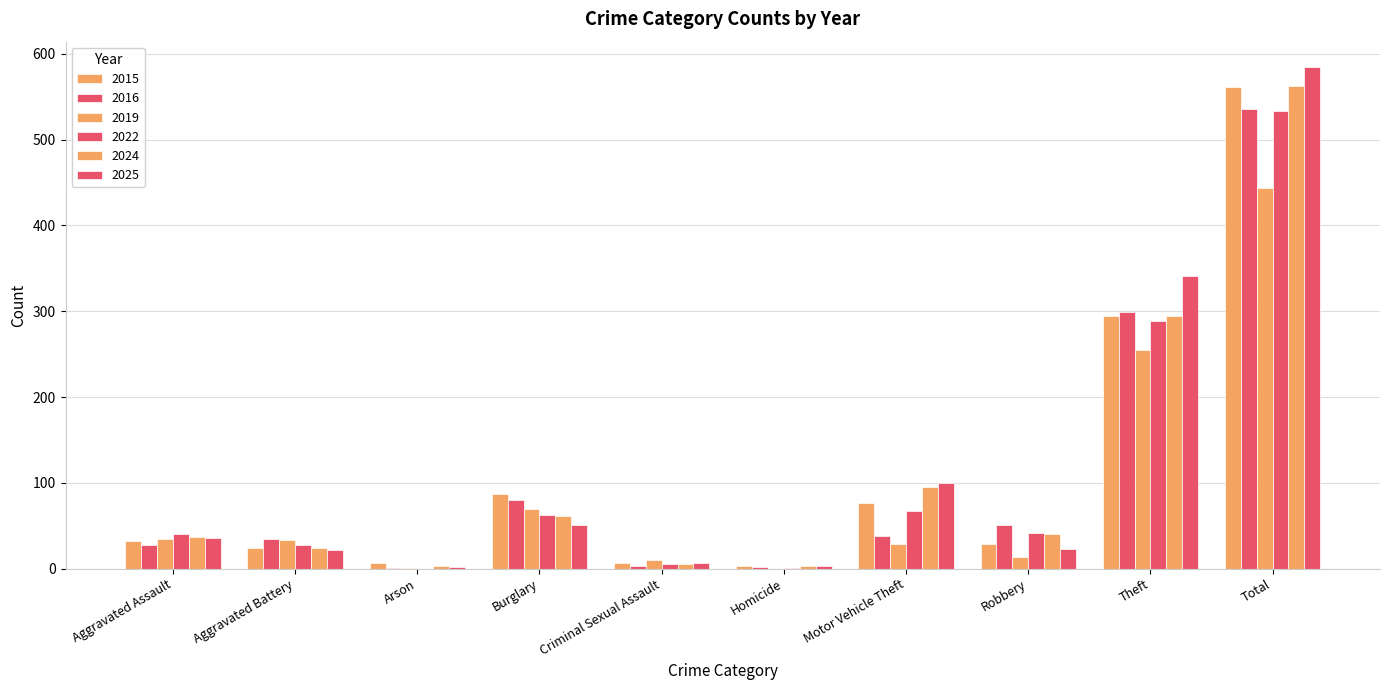

True or false: 2015 has a value of 13 at Aggravated Battery.

False